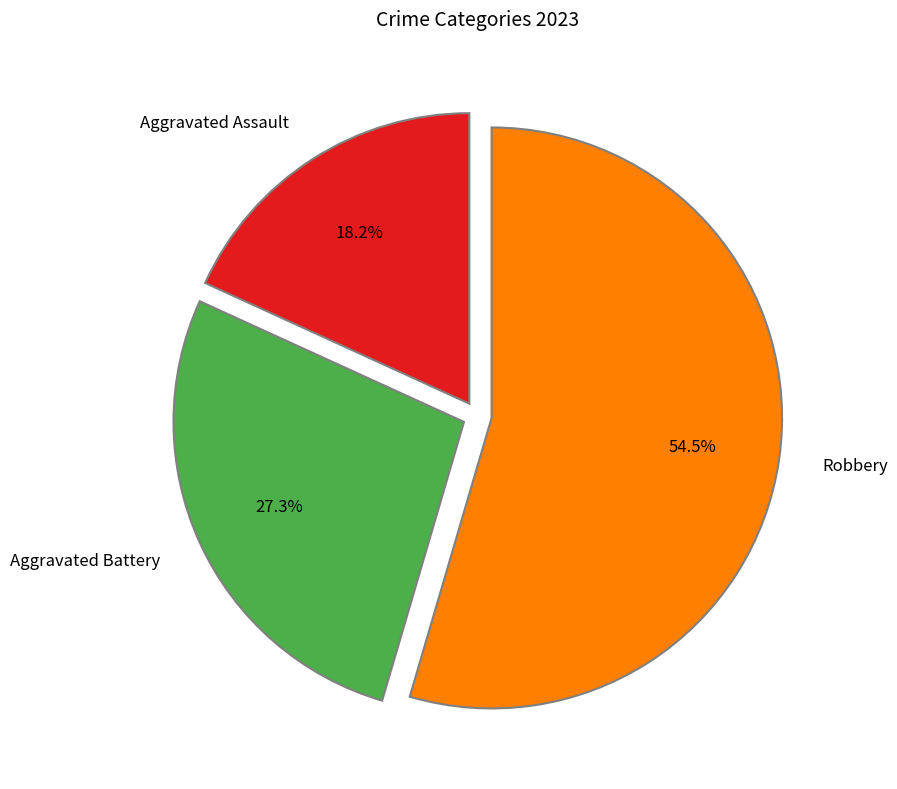

Approximately how many times larger is the value at Aggravated Assault compared to Aggravated Battery?

0.7